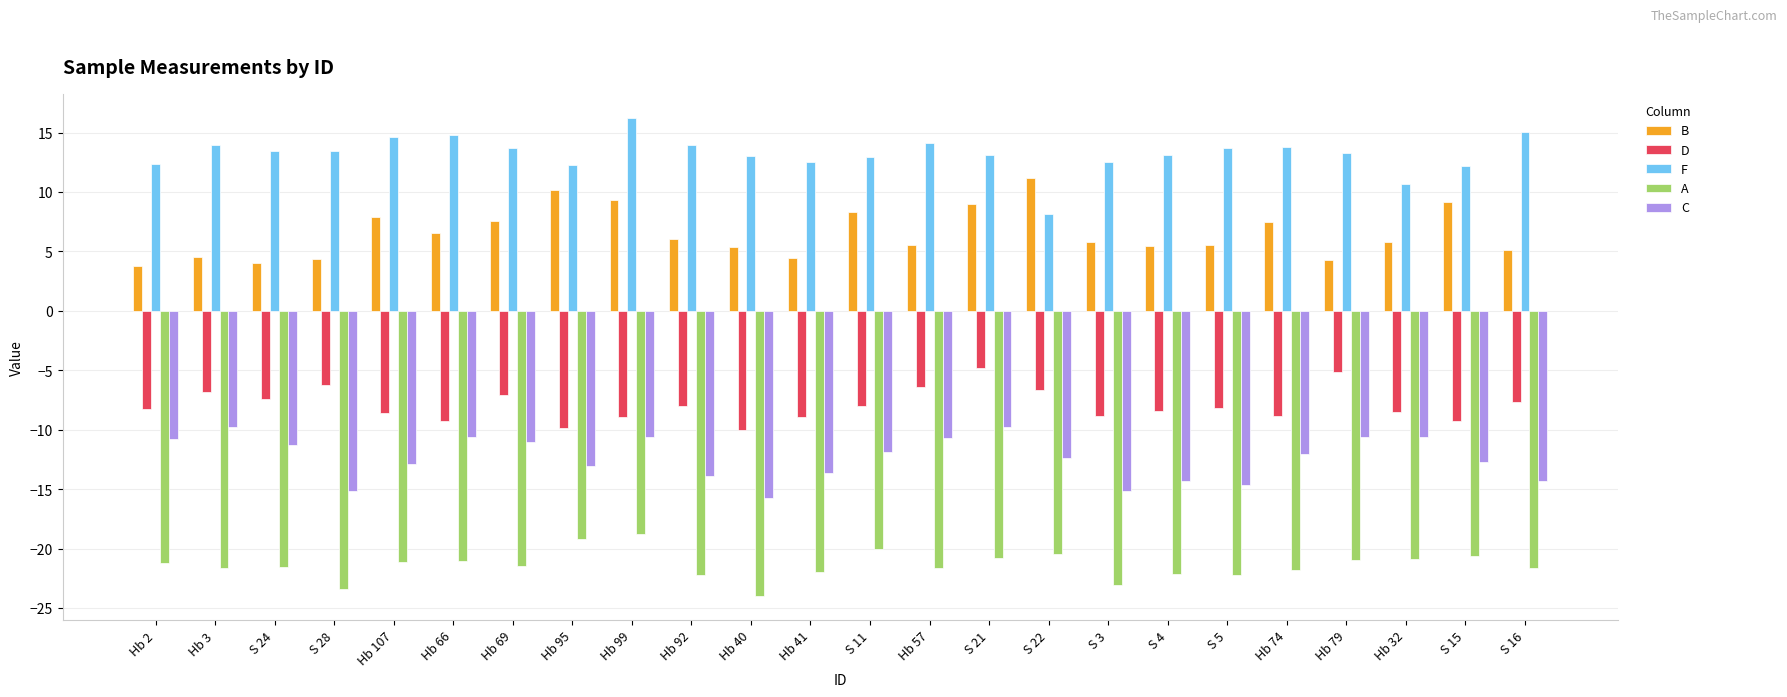

Where does the D series first go above -8?

Hb 3